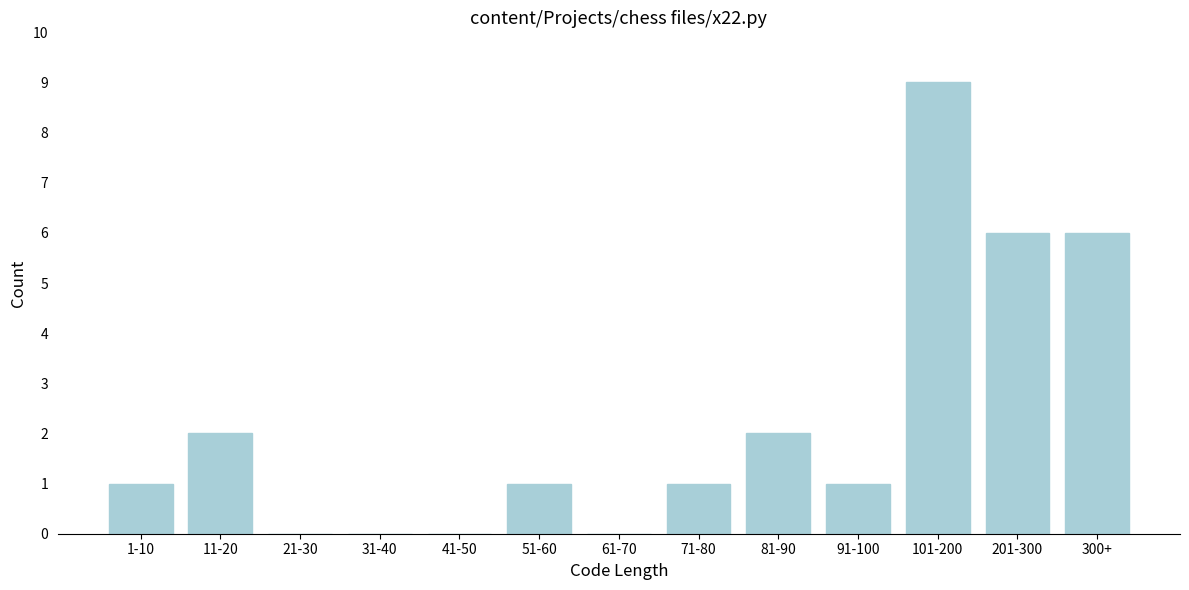

Reading left to right, extract all data points from this chart.

1-10=1	11-20=2	21-30=0	31-40=0	41-50=0	51-60=1	61-70=0	71-80=1	81-90=2	91-100=1	101-200=9	201-300=6	300+=6